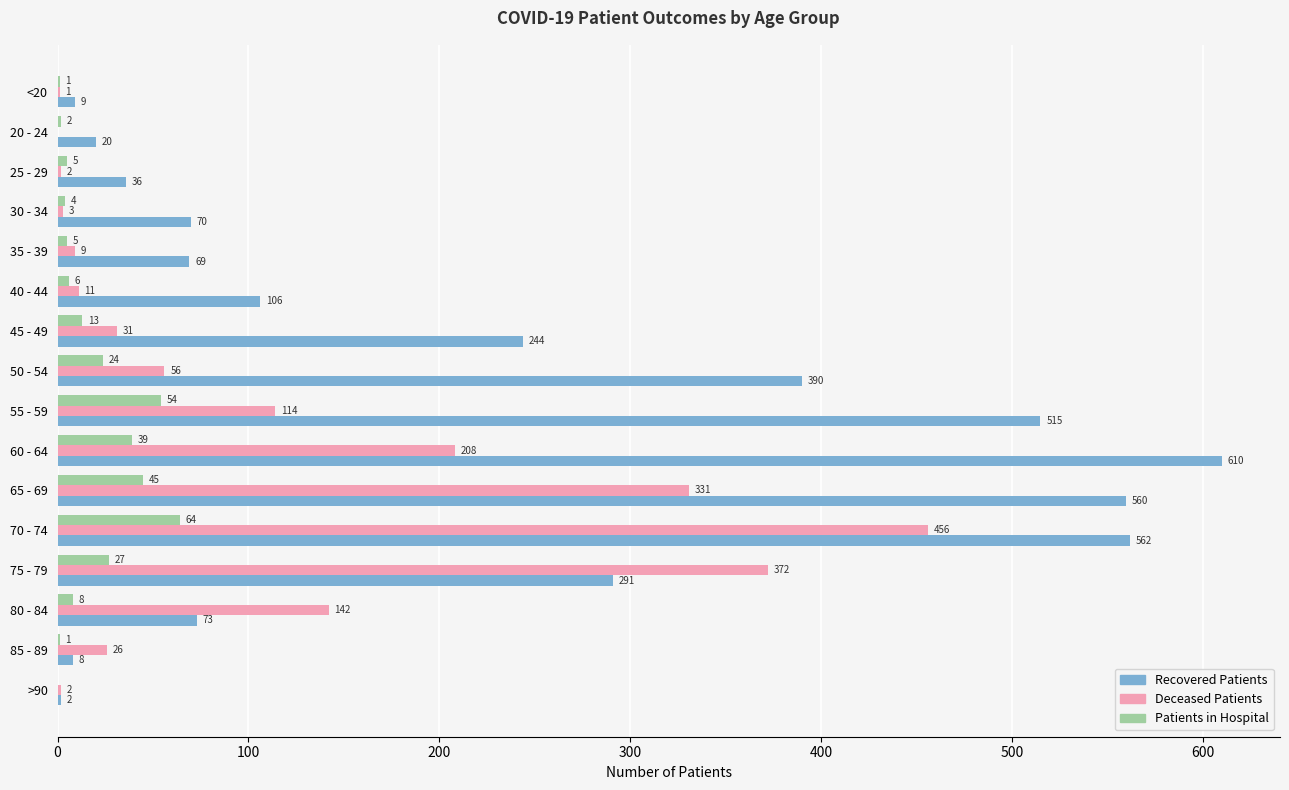

Count the number of categories in the chart.

16